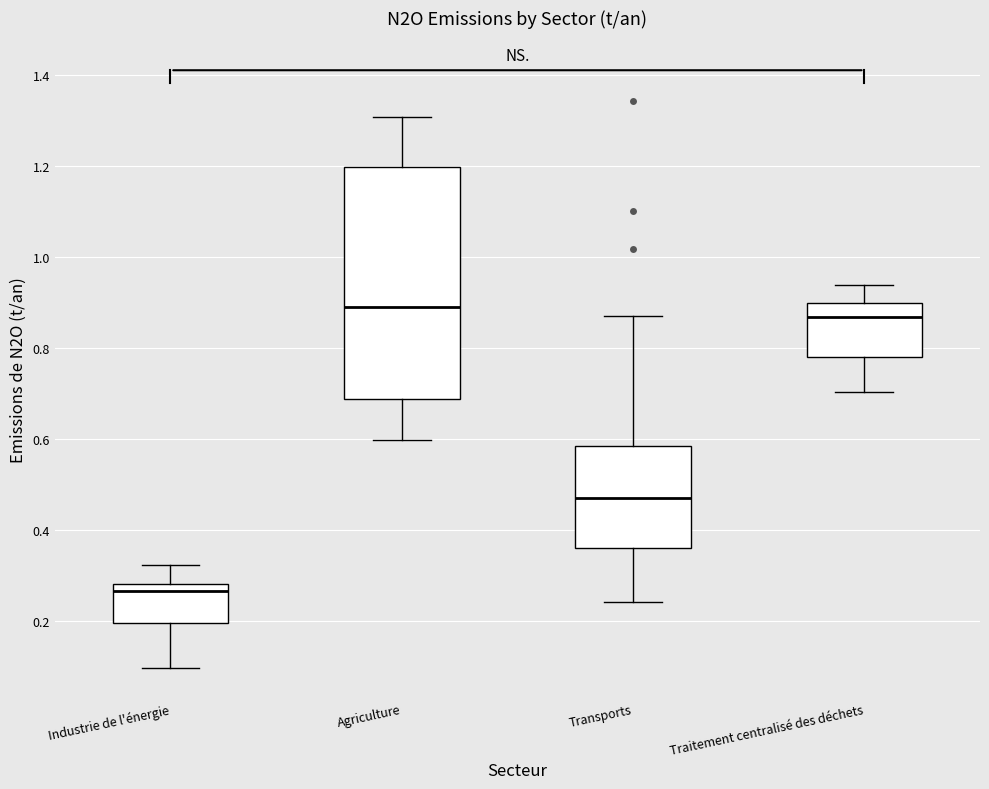

Reading left to right, transcribe this box plot: for each box, give where its median line is, the range the box spans, and where its two whiskers end, as read against the y-axis. The values are not printed on the chart, so give them approximately, as read against the axis.

Industrie de l'énergie: median 0.26, box 0.20 to 0.28, whiskers 0.10 to 0.32
Agriculture: median 0.90, box 0.68 to 1.20, whiskers 0.60 to 1.30
Transports: median 0.48, box 0.36 to 0.58, whiskers 0.24 to 0.88
Traitement centralisé des déchets: median 0.86, box 0.78 to 0.90, whiskers 0.70 to 0.94